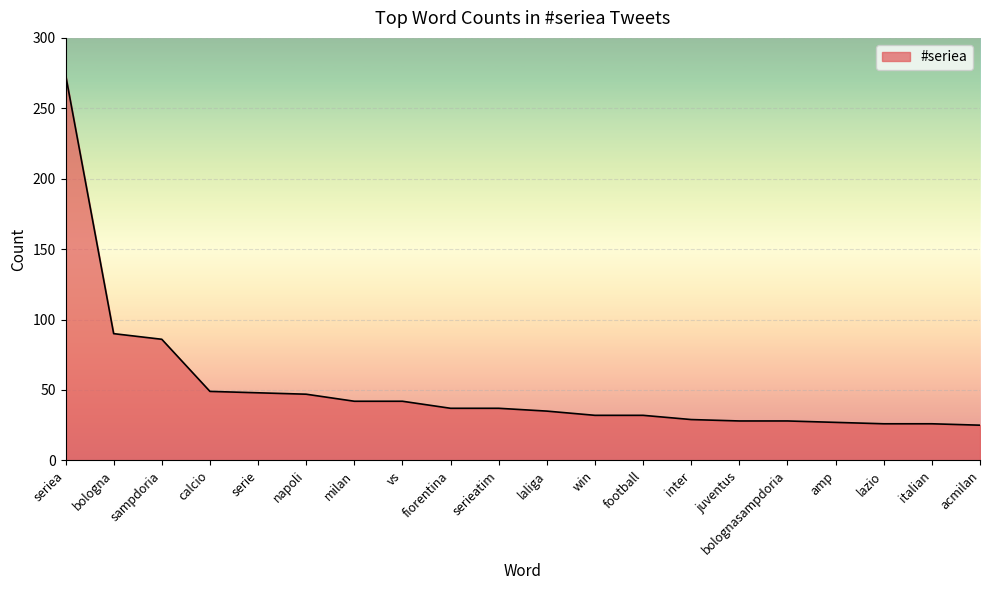

What is the maximum value shown in the chart?

274